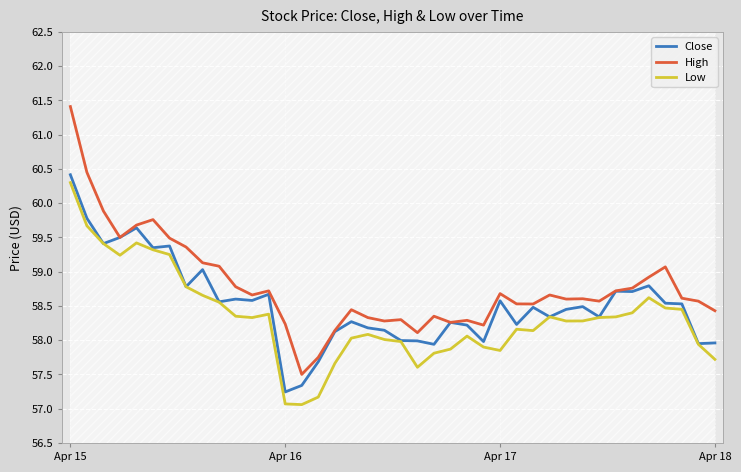

True or false: Low and Close cross at least once.

False